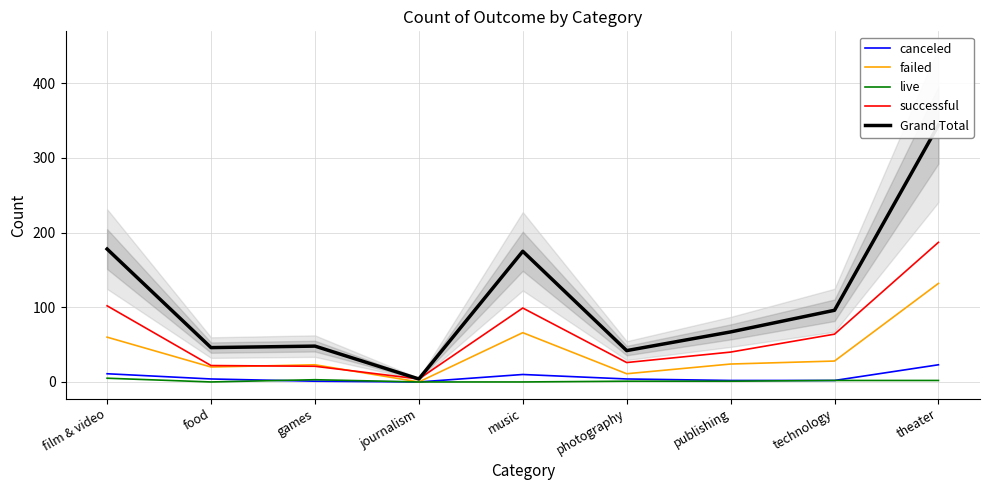

Rank the series at music from lowest to highest value.

live, canceled, failed, successful, Grand Total